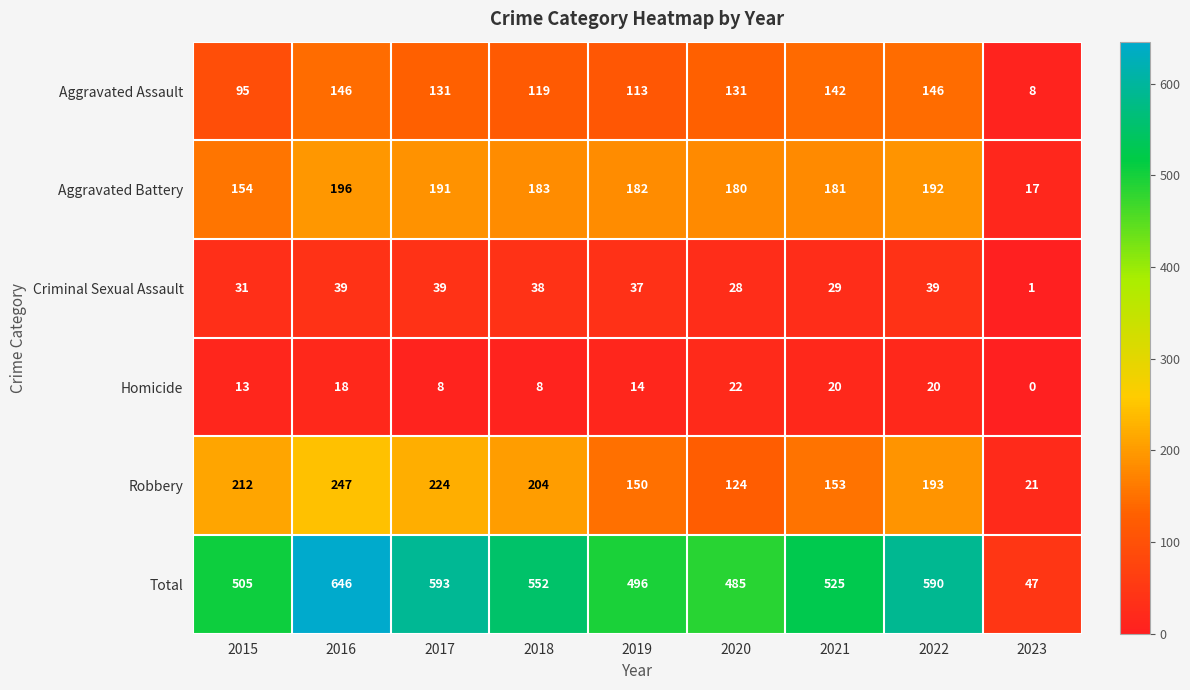

What is the spread (max minus min) of values at 2020?

463